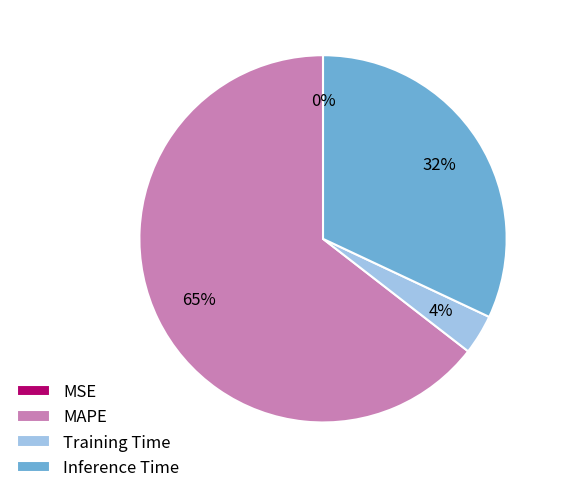

Is MAPE the majority of the pie?

Yes